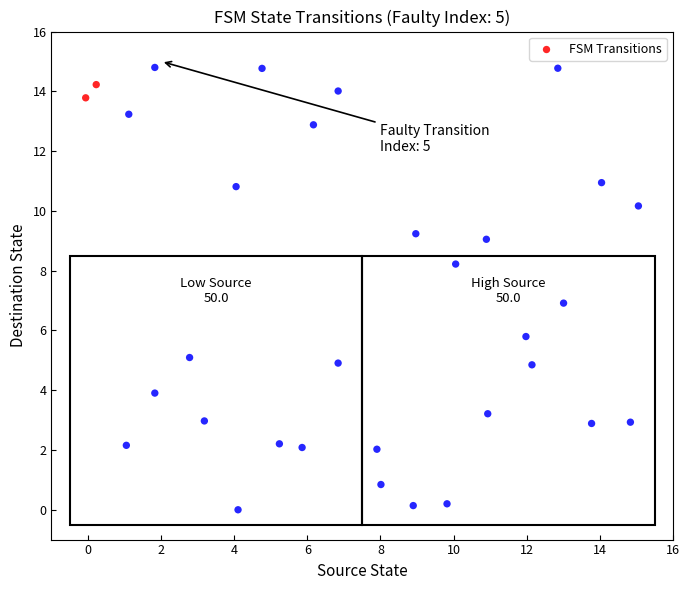

What is the range of Y values (max minus min)?

14.8